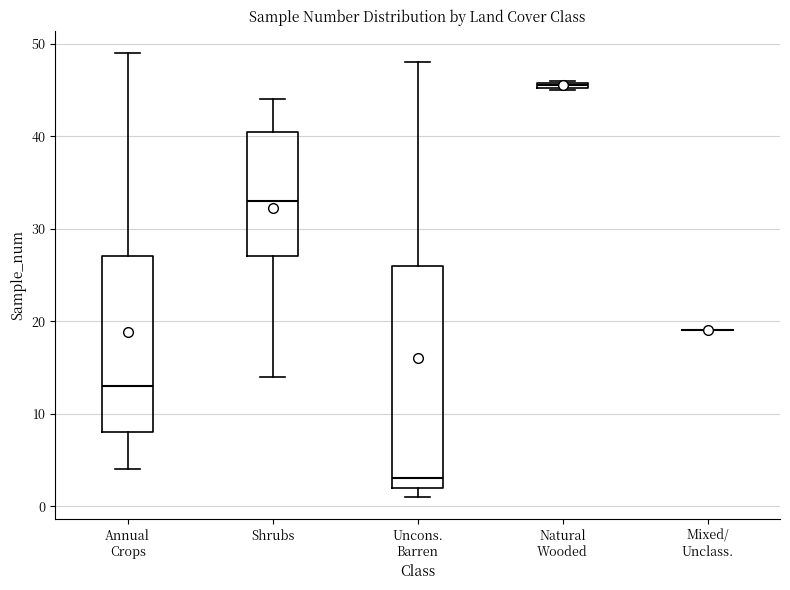

Comparing the boxes themselves (not the whiskers), which one is the tallest?

Uncons. Barren